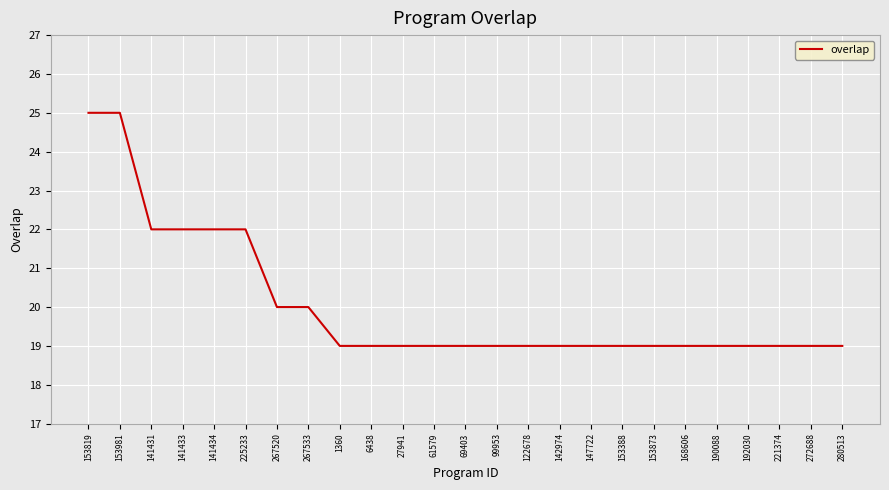

How many series are shown in this chart?

1